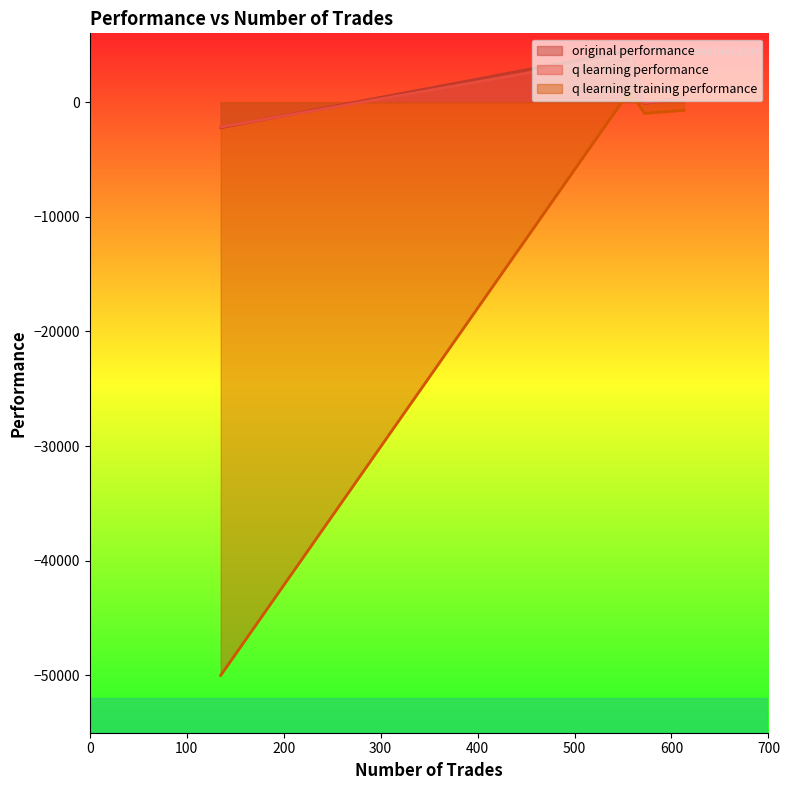

Which series has the largest total across all categories?

original performance